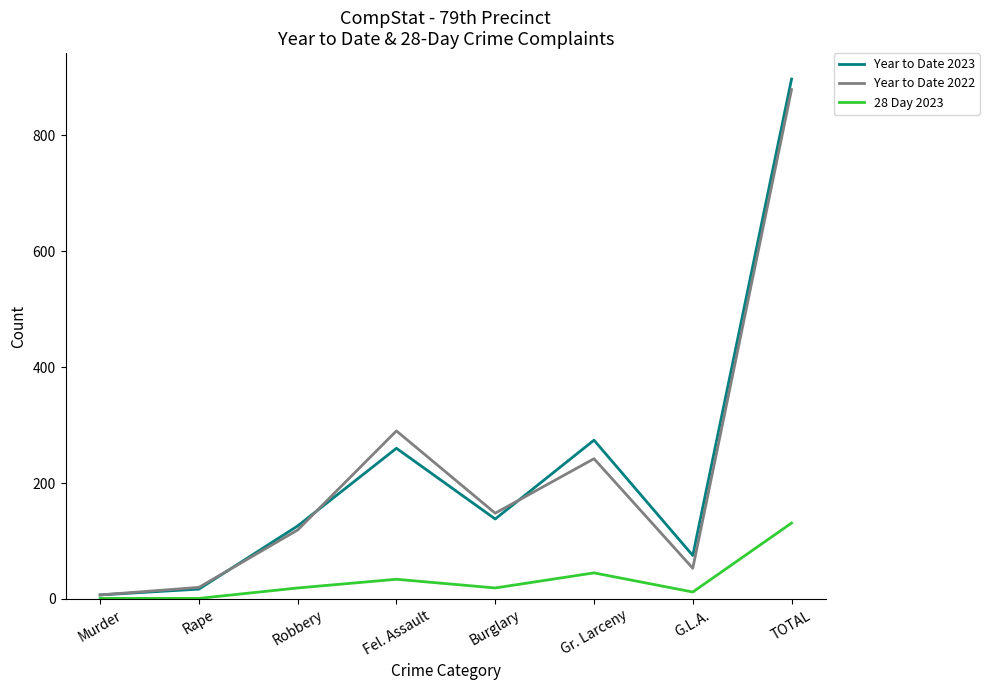

What is the sum of all Year to Date 2022 values?

1758